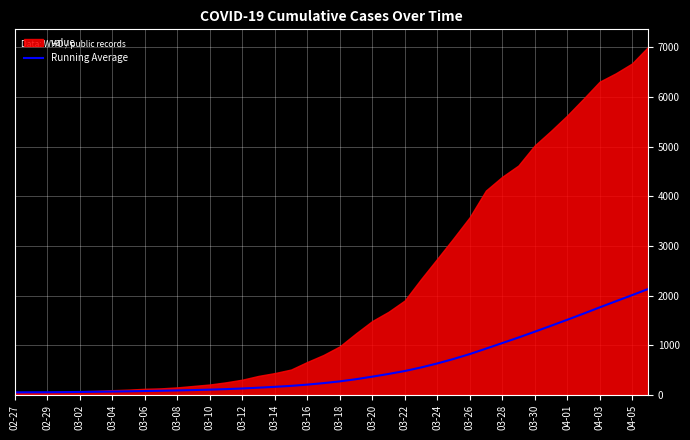

True or false: there are more than 0 points higher than both neighbors.

False